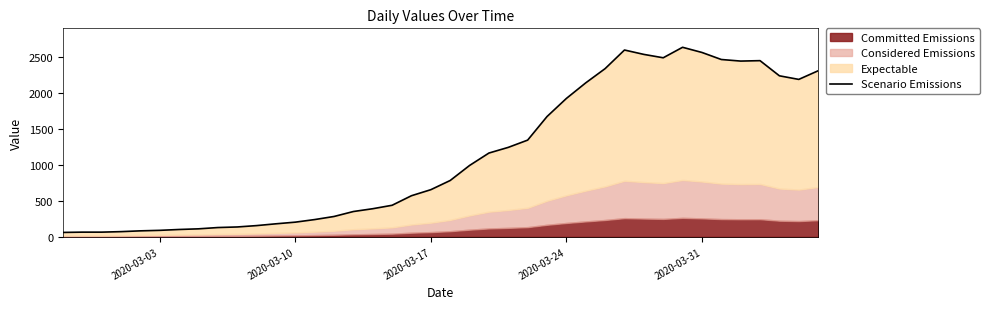

What position from the right is 2020-03-17?

21